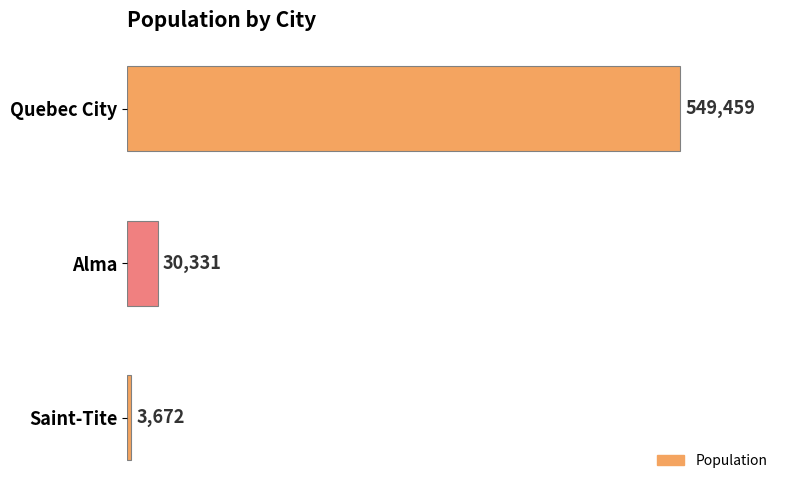

Which category has the lowest value across all series?

Saint-Tite